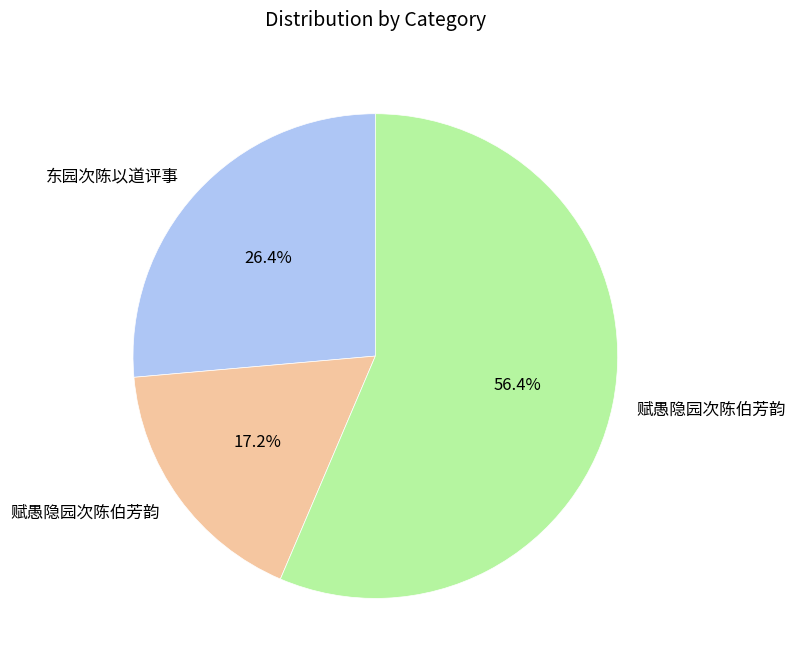

Does any single category account for the majority?

Yes